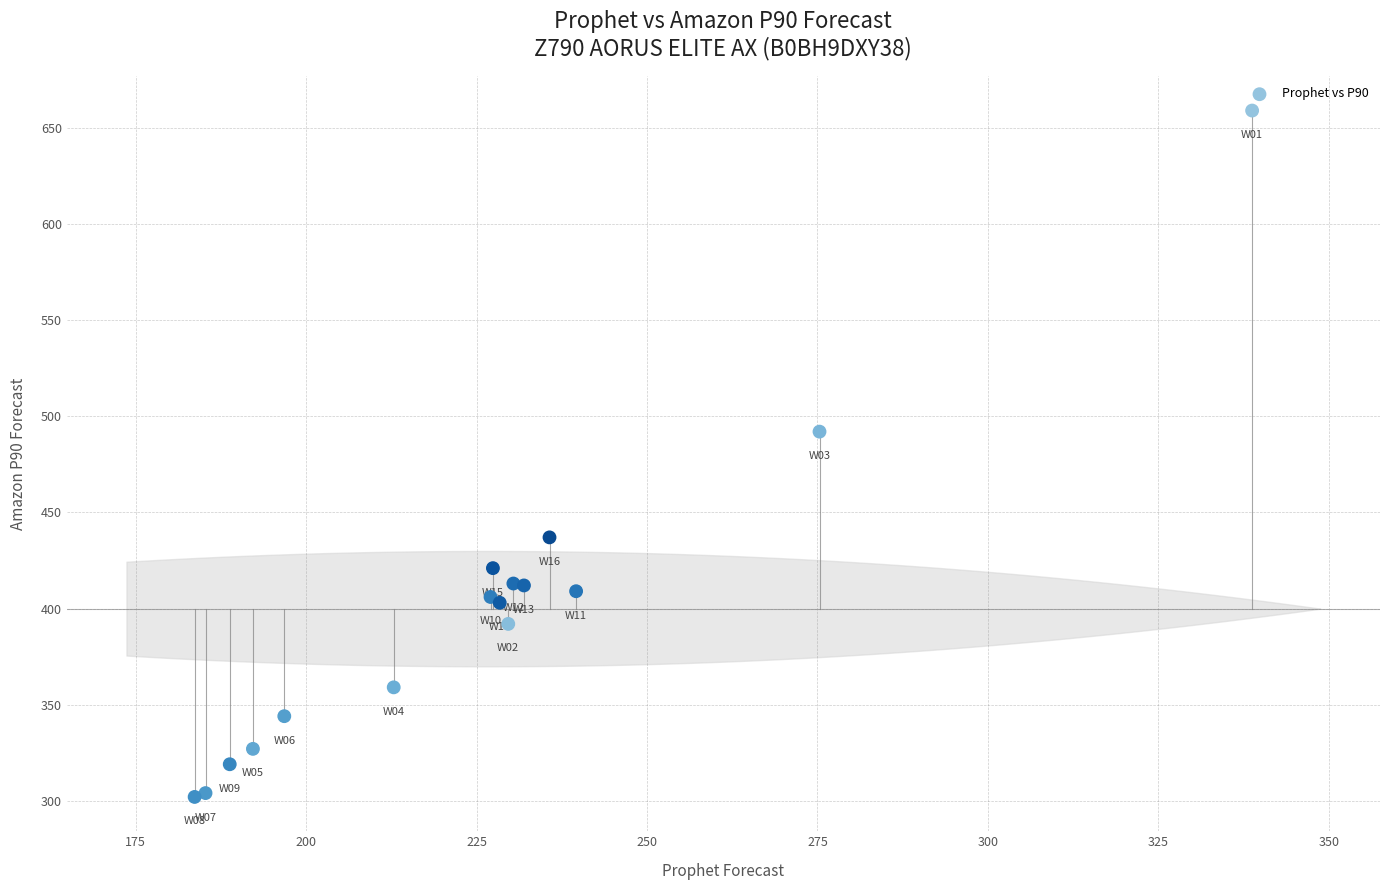

What Y value in the scatter plot is closest to 480?

492